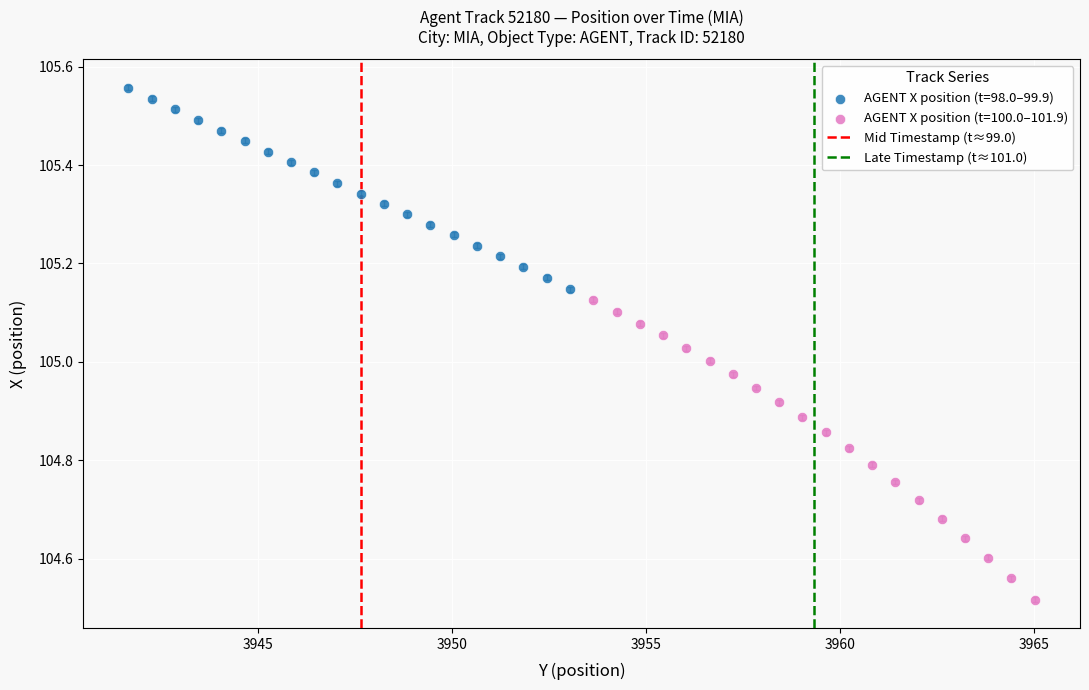

Which series contains the lowest Y value?

AGENT X position (t=100.0–101.9)